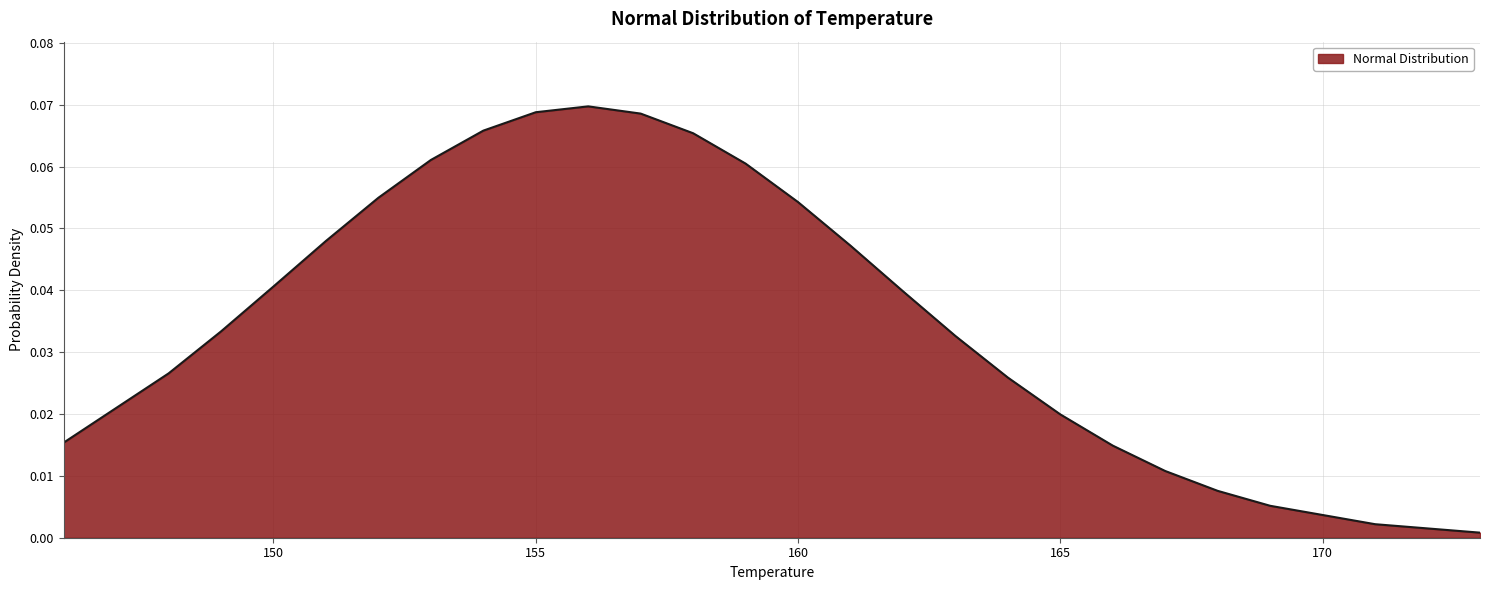

Does the chart have visible grid lines?

Yes